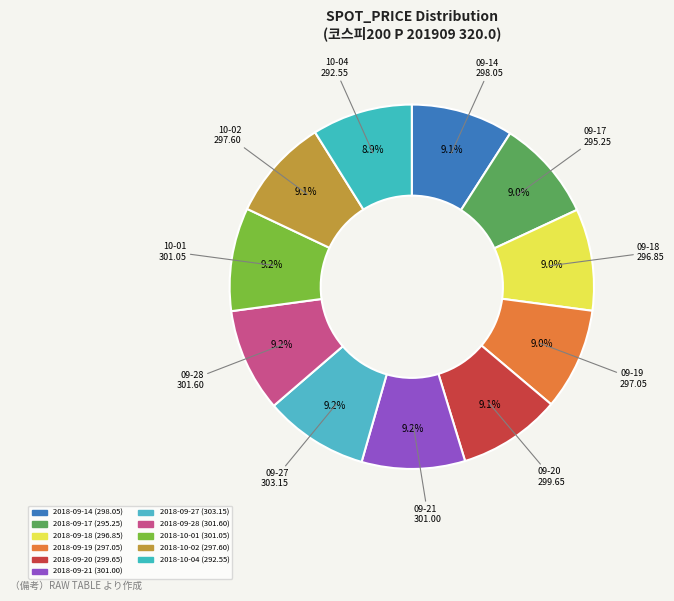

How many slices are in this pie chart?

11